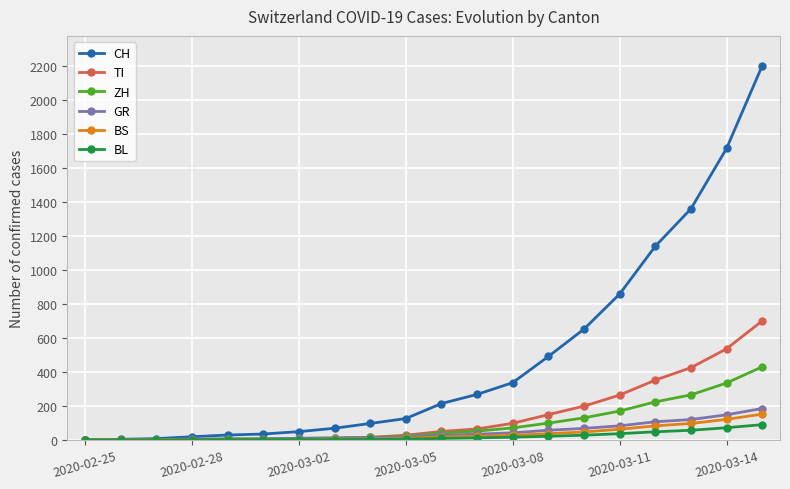

Which series has the largest total across all categories?

CH